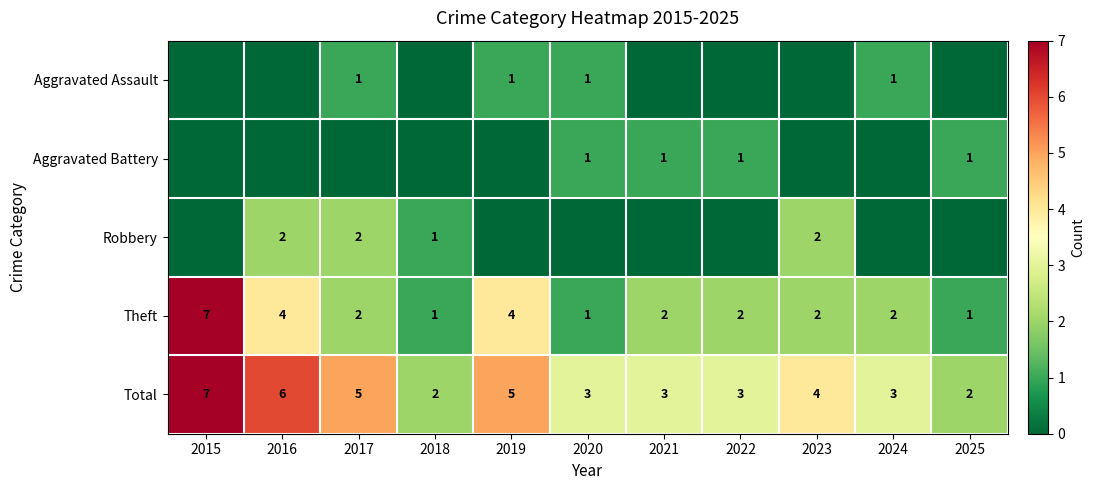

At which category is the sum across all series the highest?

2015